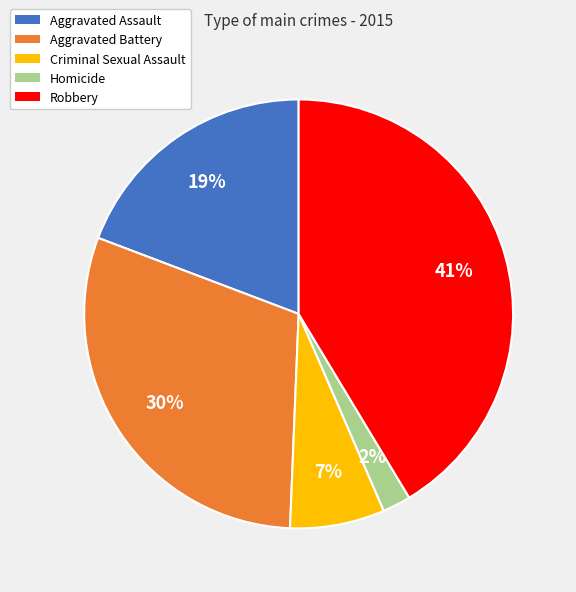

To the nearest percent, what is the difference between the Homicide and Criminal Sexual Assault slice percentages?

5%